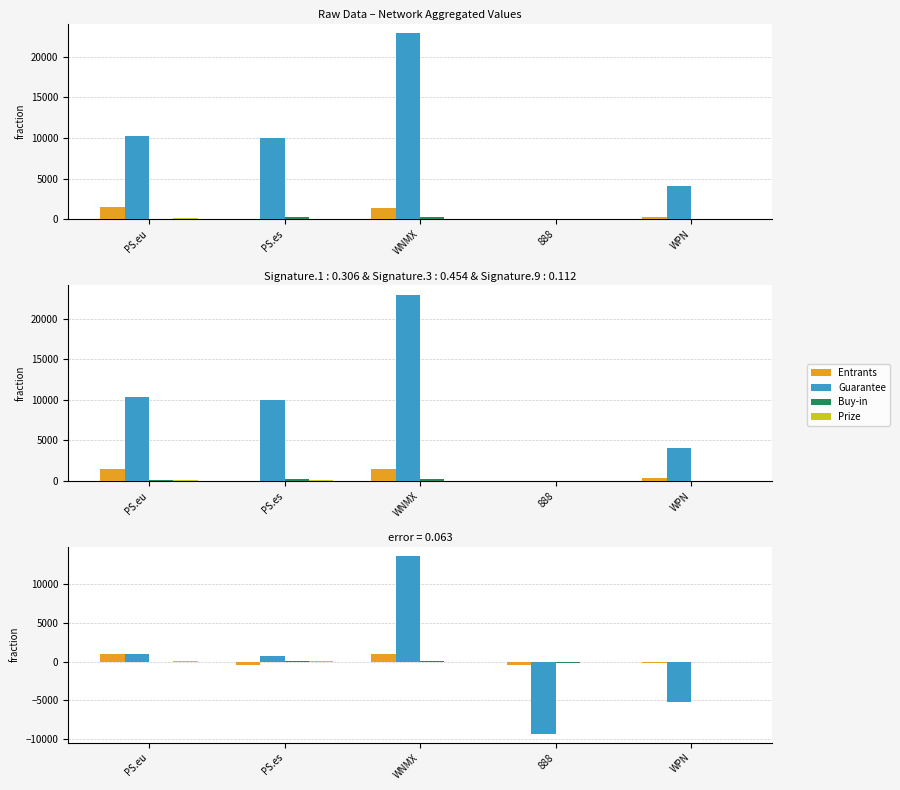

What is the average value of the Guarantee series?

160.2